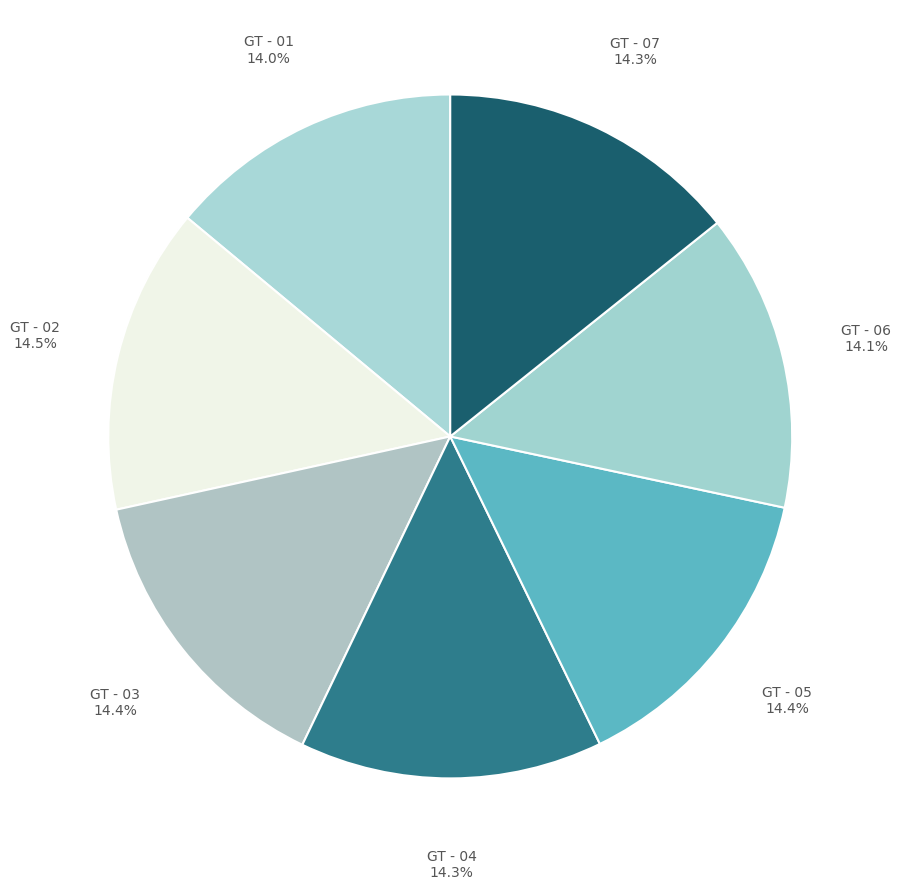

How many slices are in this pie chart?

7